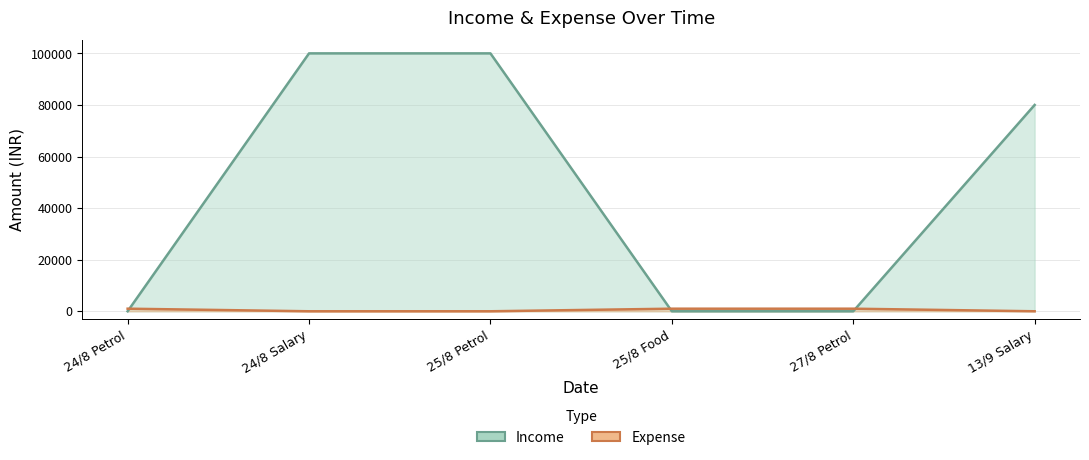

What are all the series names shown in the legend?

Income, Expense